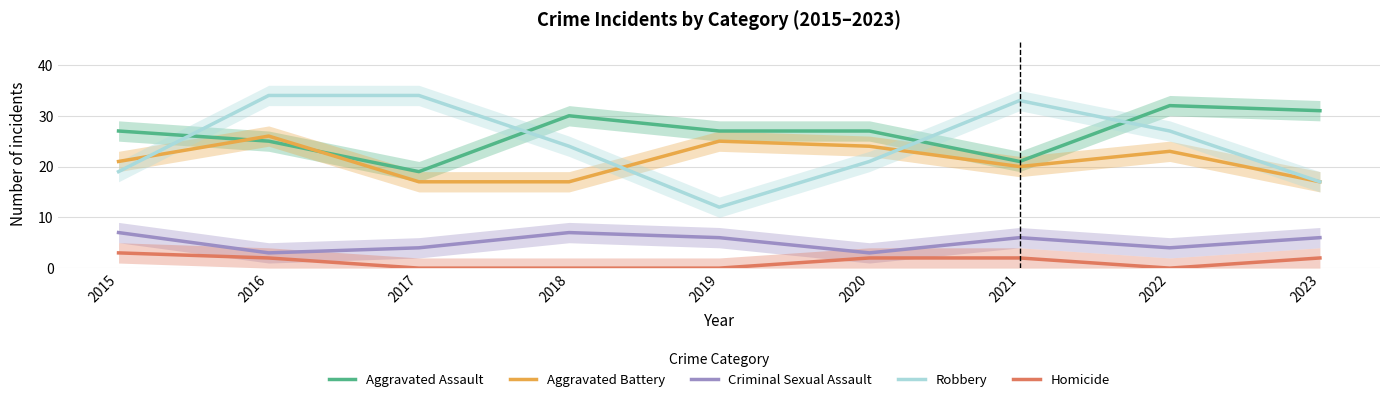

True or false: Aggravated Battery has a value of 40 at 2020.

False